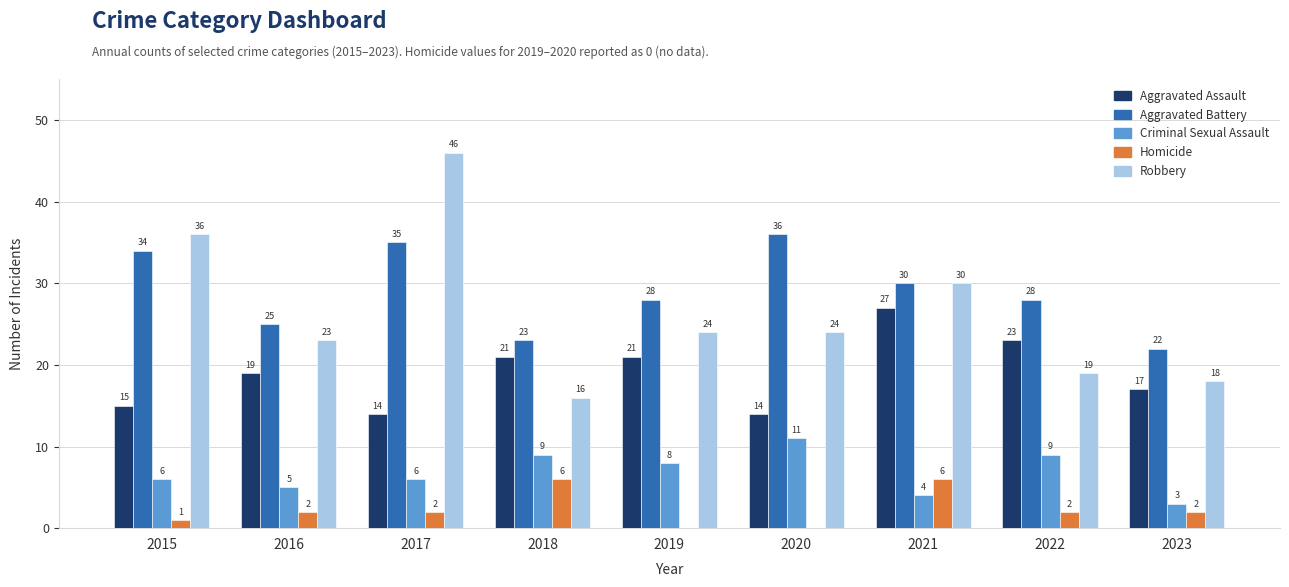

Are the bars grouped side by side (vs. stacked)?

Yes